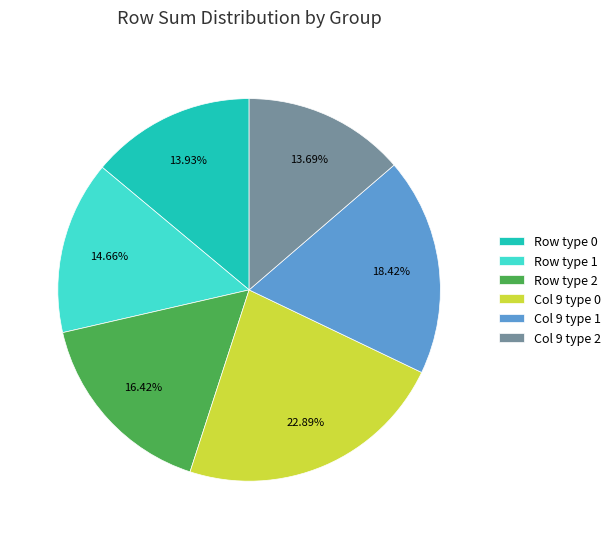

Approximately how many times larger is the value at Col 9 type 1 compared to Row type 1?

1.3